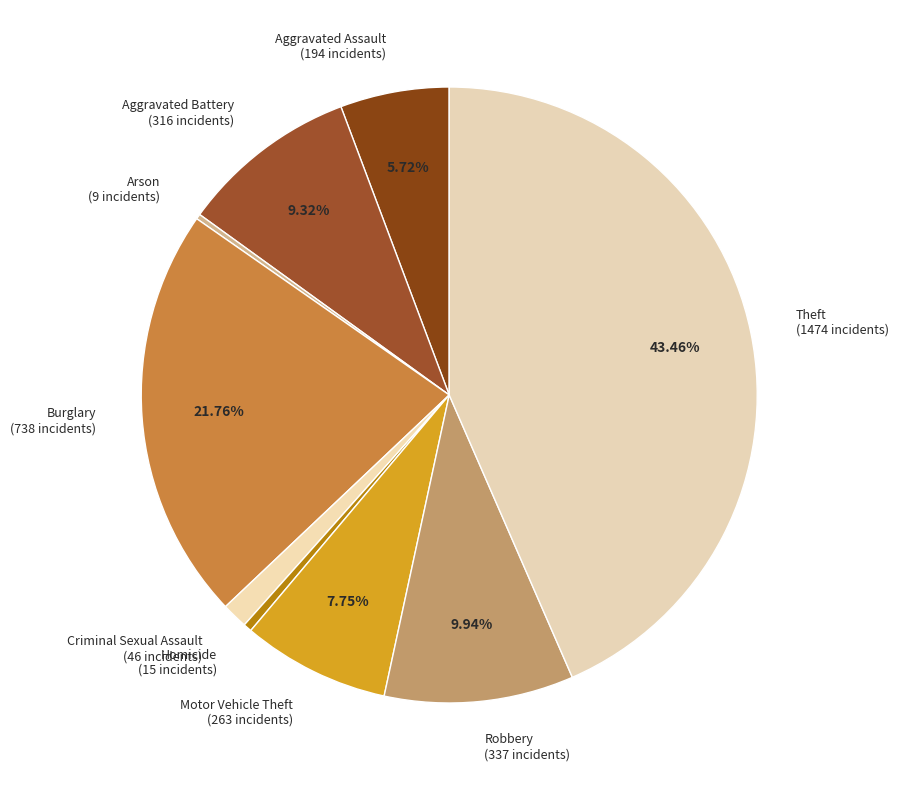

Combined, what portion of the pie is Burglary and Aggravated Assault?

27.5%